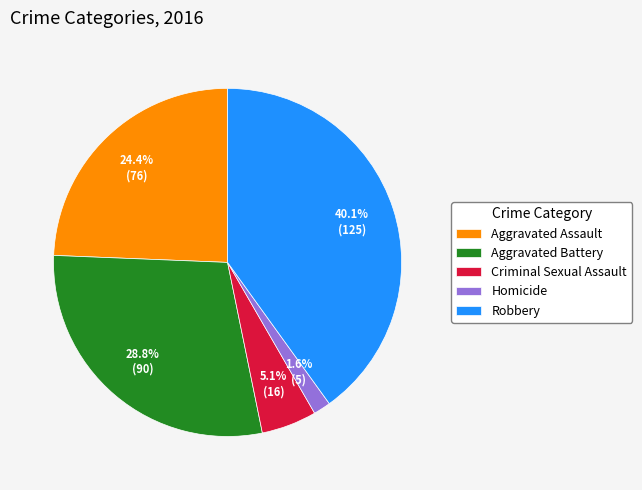

Is it true that Aggravated Battery is 14% of the pie?

False